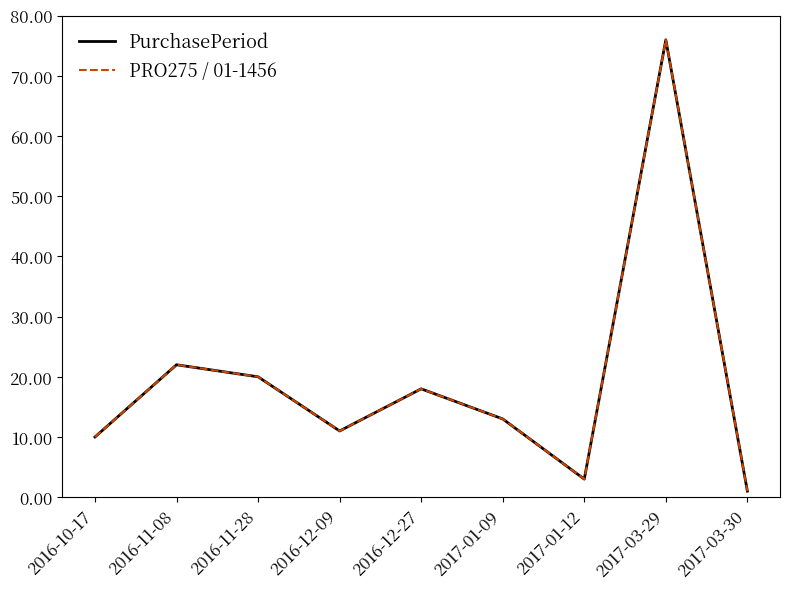

True or false: PurchasePeriod and PRO275 / 01-1456 intersect in this chart.

False